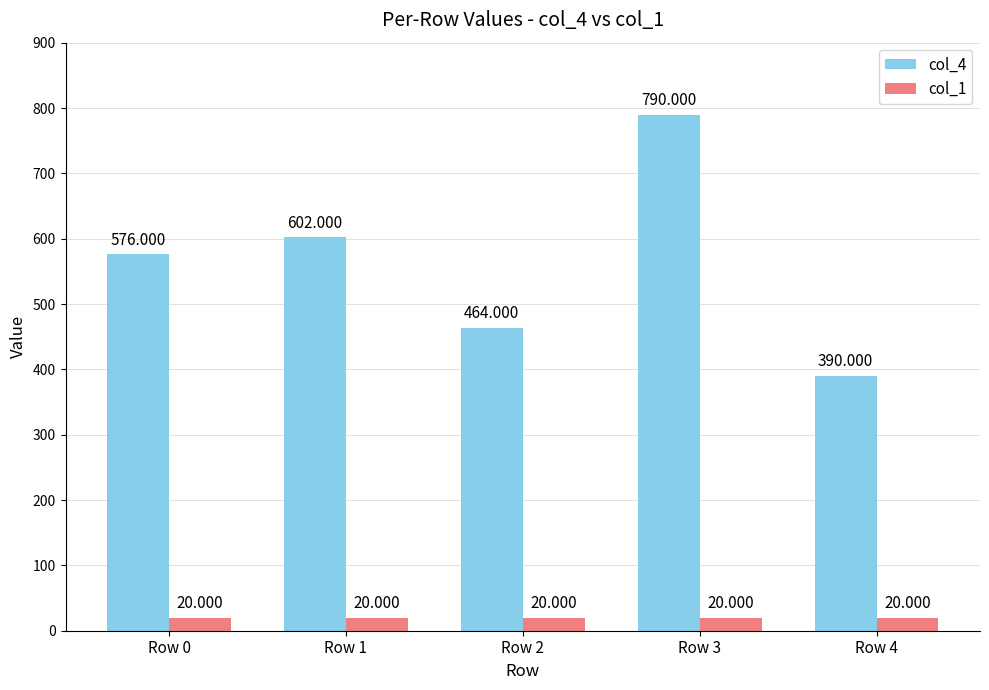

What value does the col_4 series have at Row 1, to the nearest 10?

600